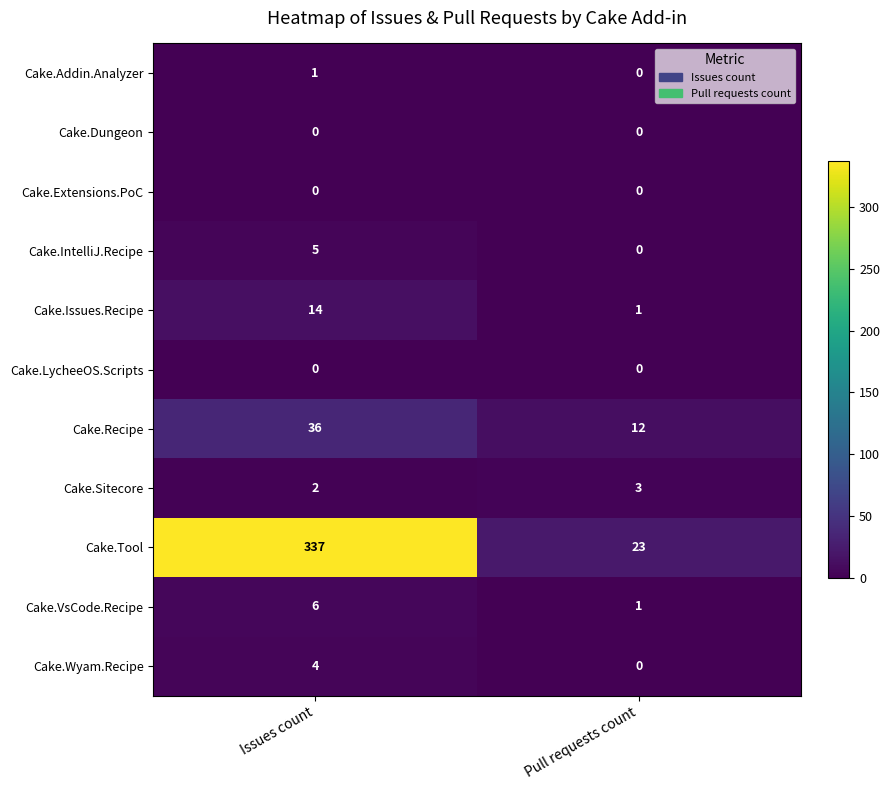

What is the difference between the Cake.IntelliJ.Recipe values at Issues count and Pull requests count?

5